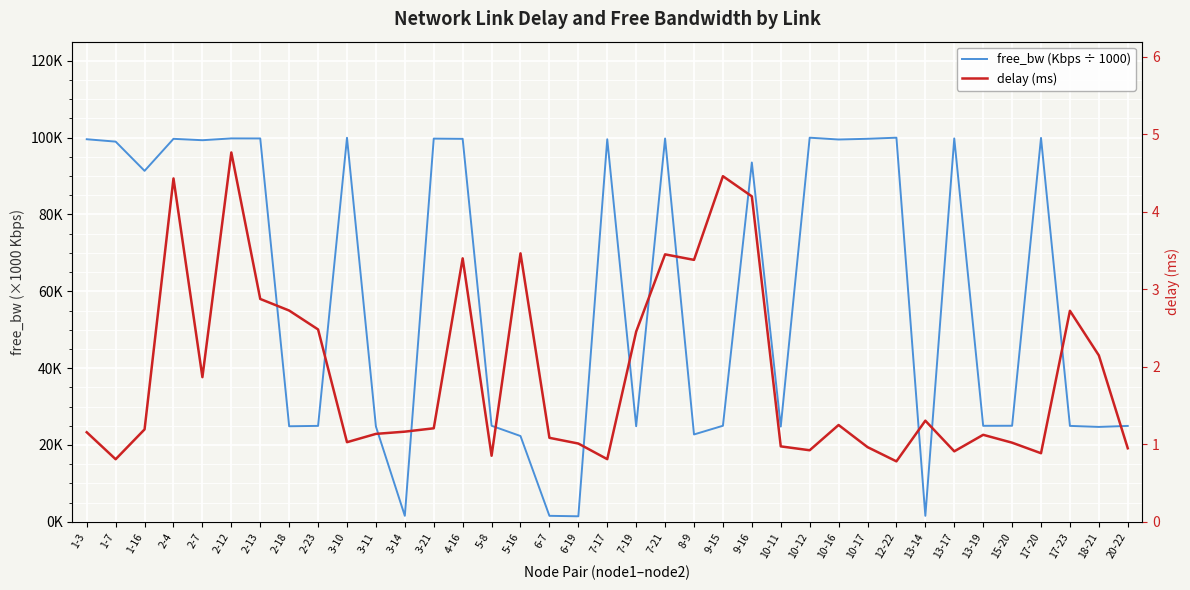

The value of delay (ms) at 2-18 is 1.3. True or false?

False